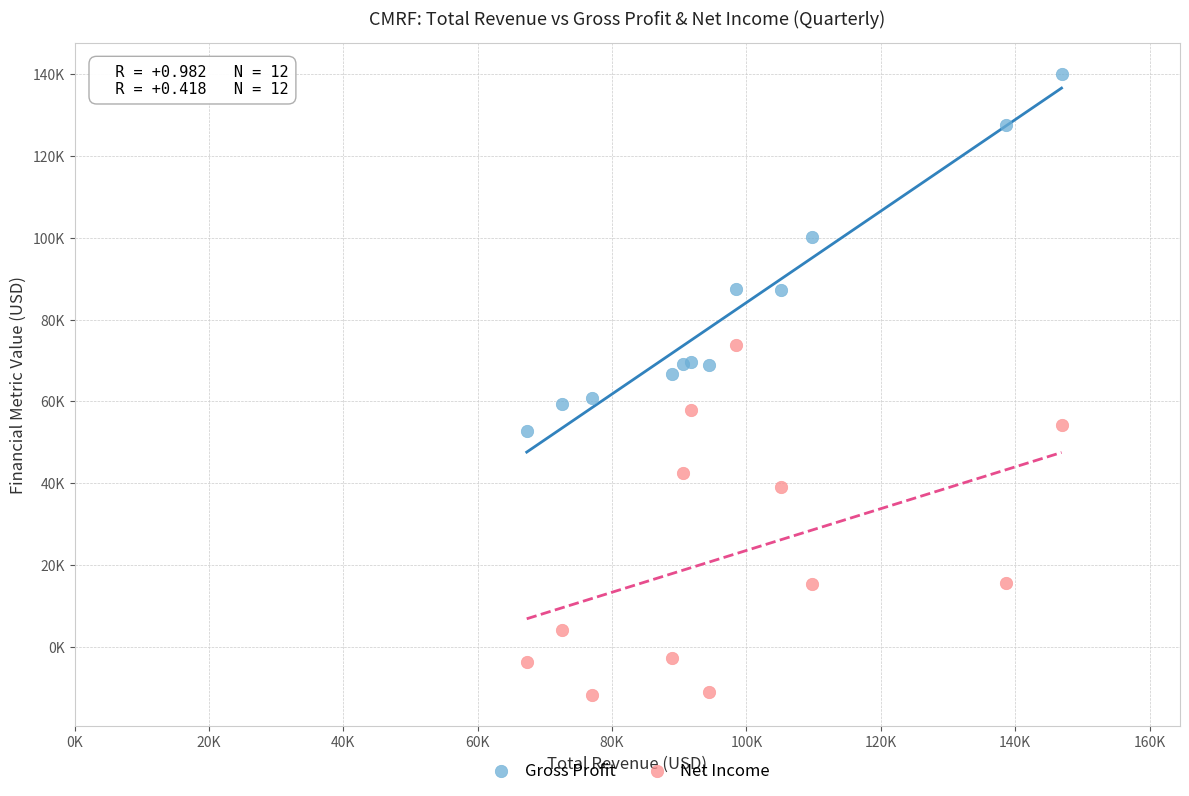

What are all the series names shown in the legend?

Gross Profit, Net Income